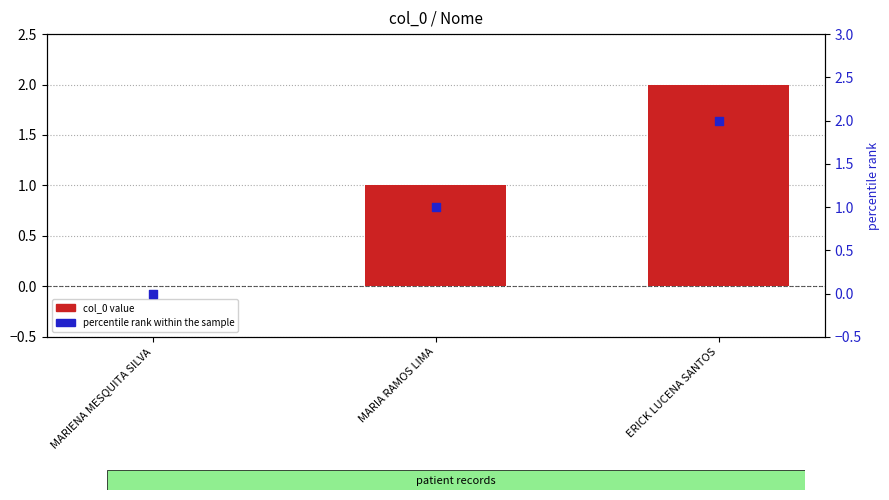

At which category is the sum across all series the highest?

ERICK LUCENA SANTOS